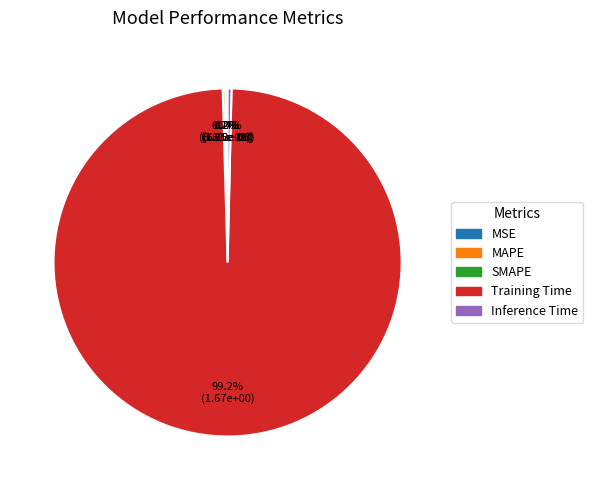

Which slice is the largest?

Training Time